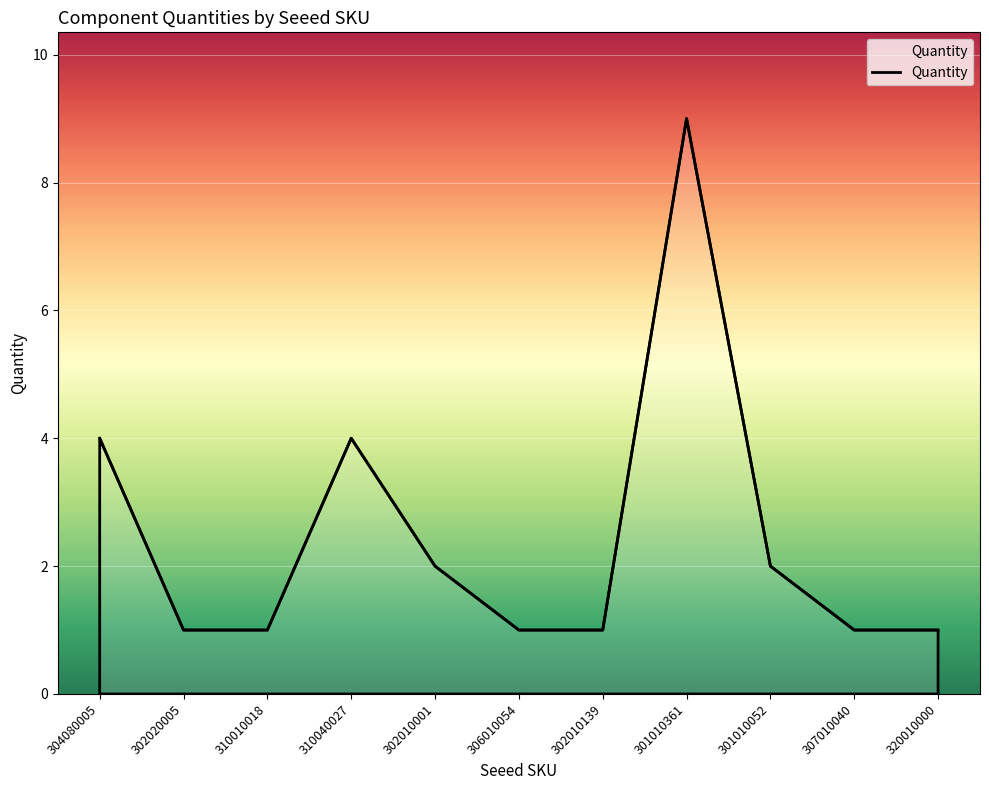

What is the change in value from 304080005 to 307010040?

-3